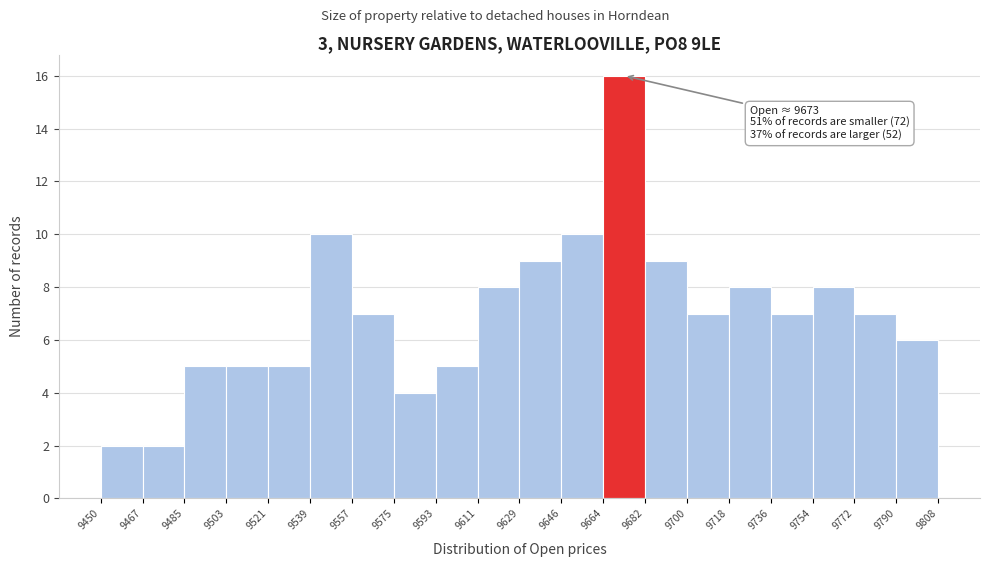

Over which range of the x-axis is the bar tallest?

9664 to 9682